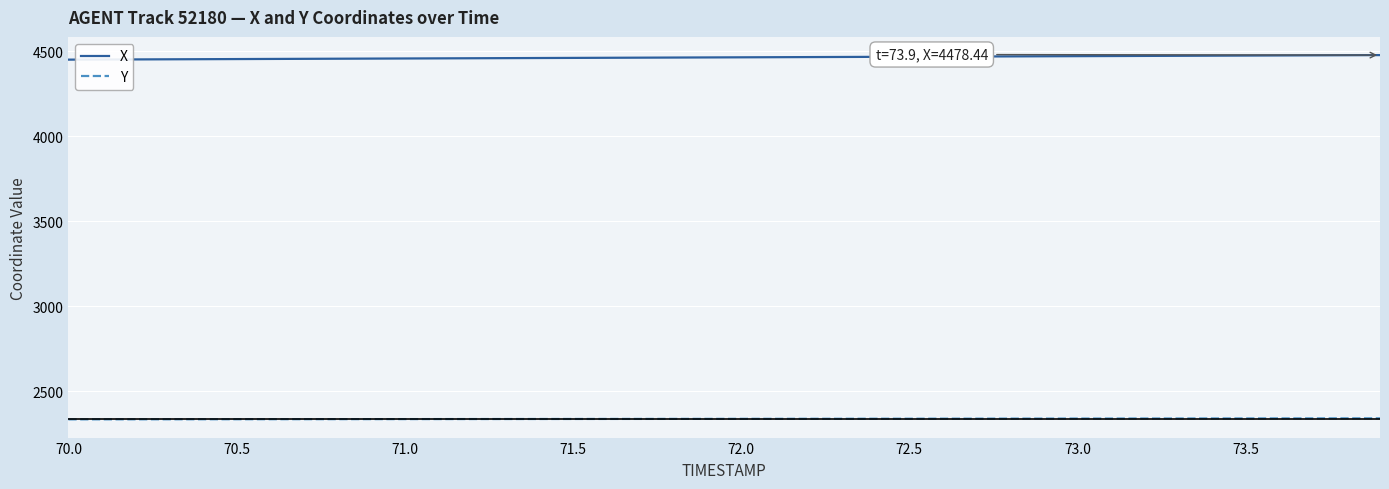

What is the lowest value of the Y series?

2333.4